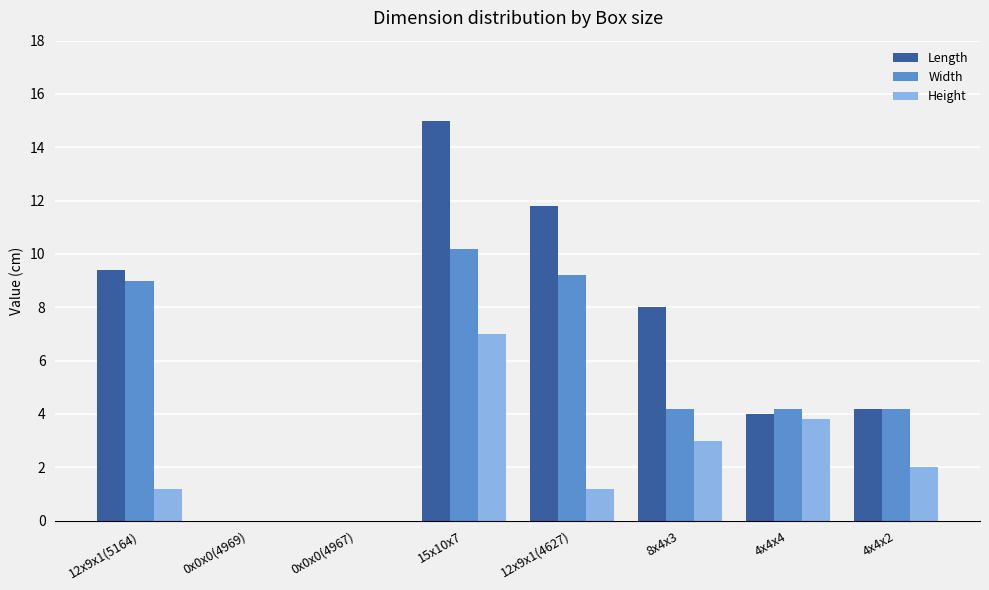

Which series has the largest total across all categories?

Length